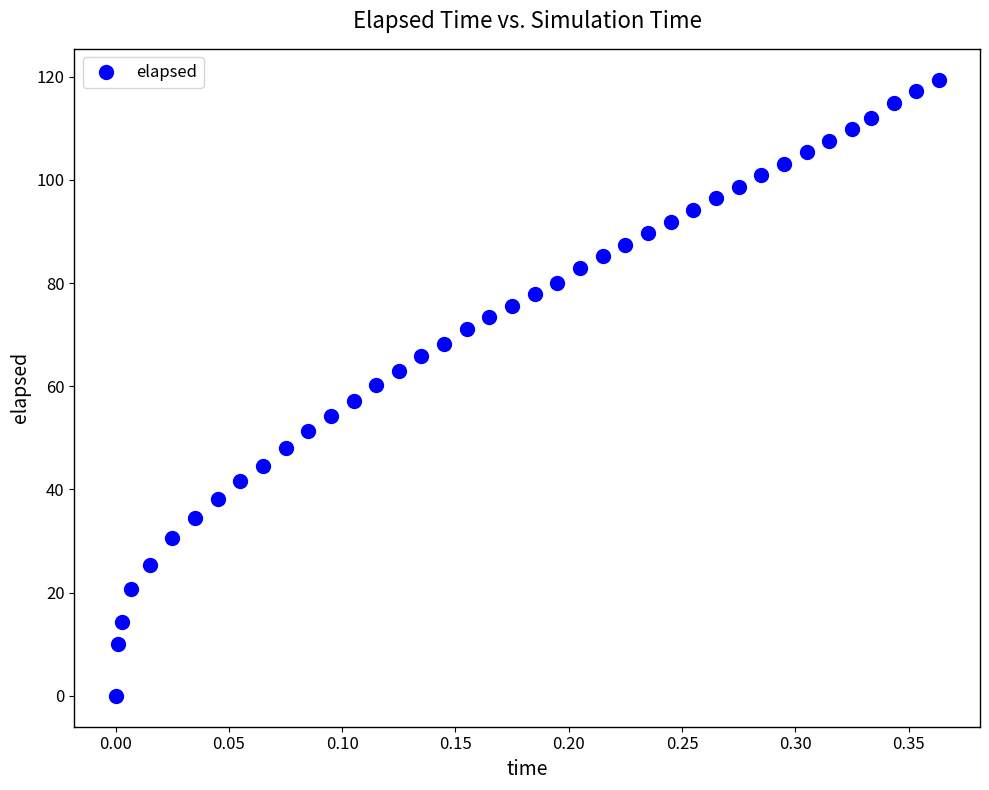

What is the range of X values (max minus min)?

0.4